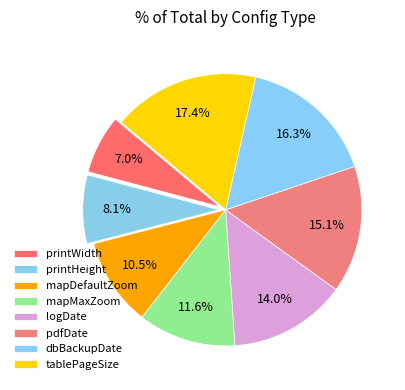

What is the ratio of the value at tablePageSize to the value at logDate?

1.2